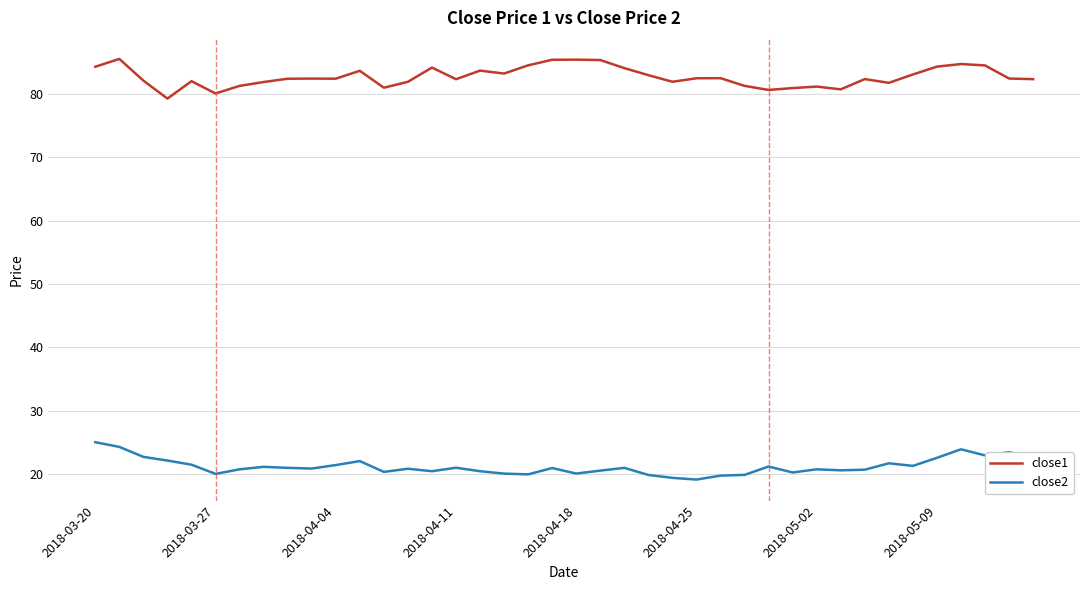

Does the chart display data point markers on the line(s)?

No